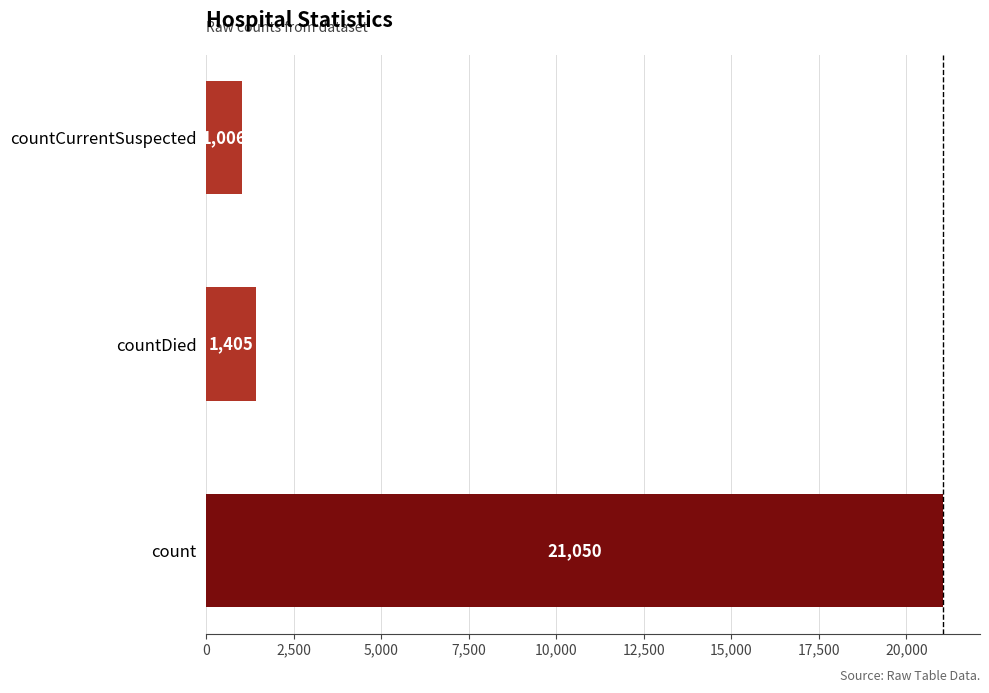

Is it true that the value at countDied is 587?

False